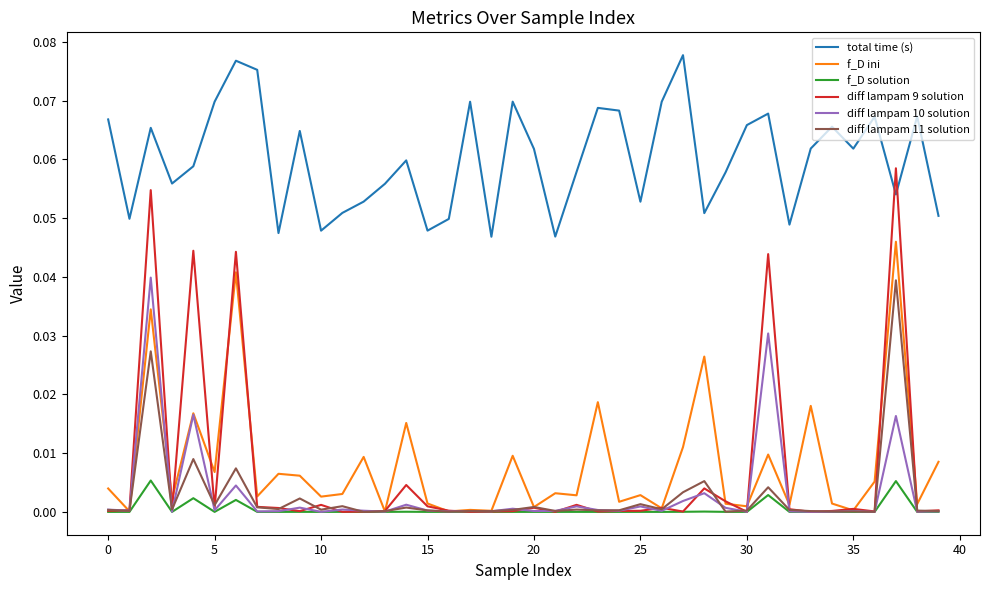

Which series has the widest spread of values?

diff lampam 9 solution